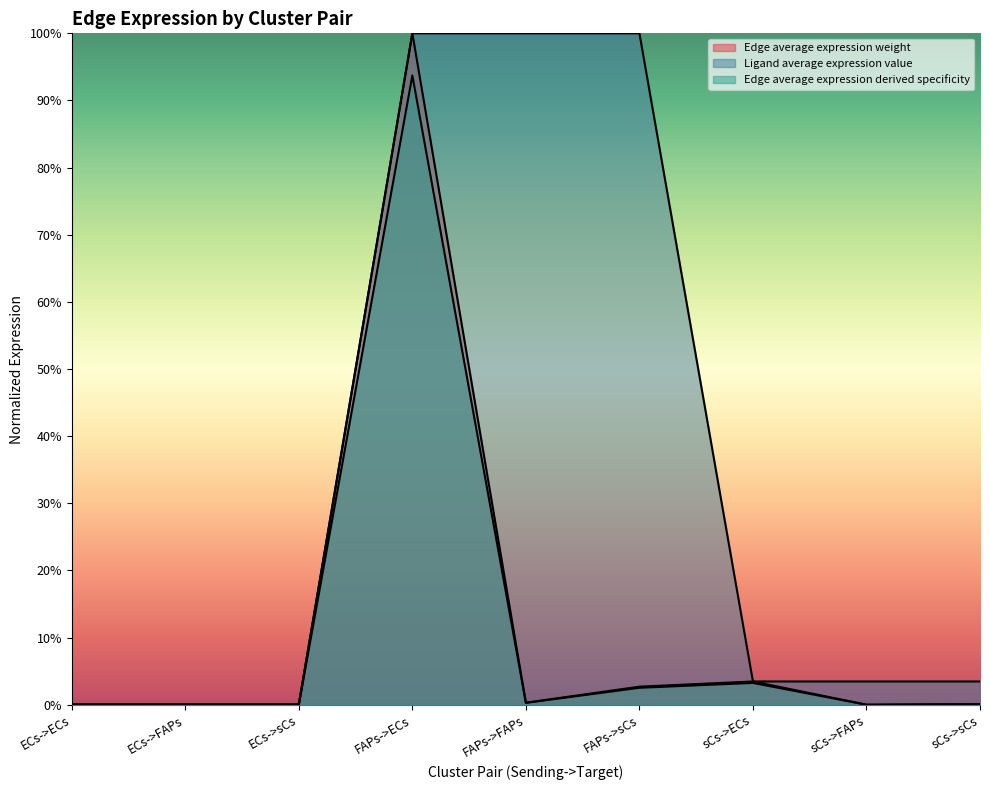

Rank the series at FAPs->ECs from highest to lowest value.

Edge average expression weight, Ligand average expression value, Edge total expression weight